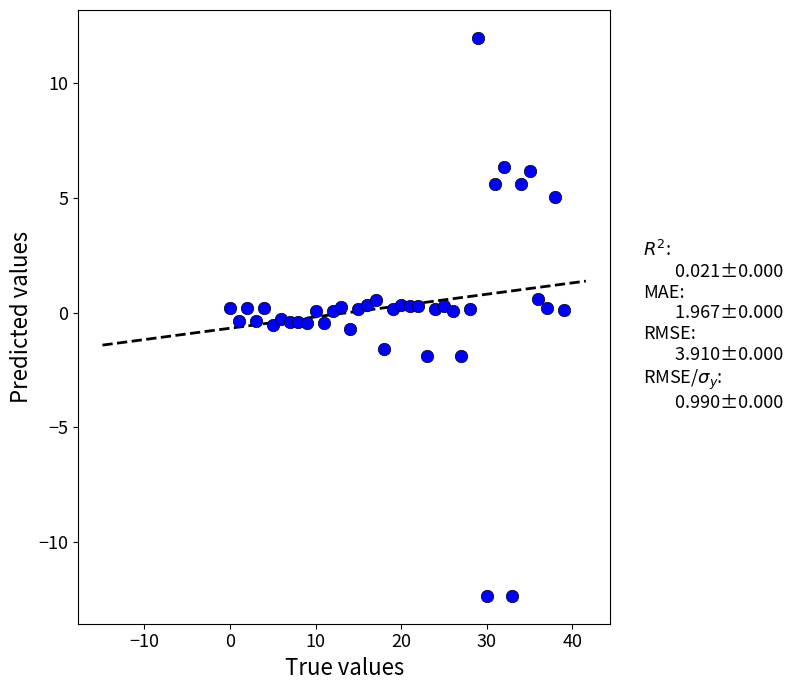

What is the range of Y values (max minus min)?

24.3